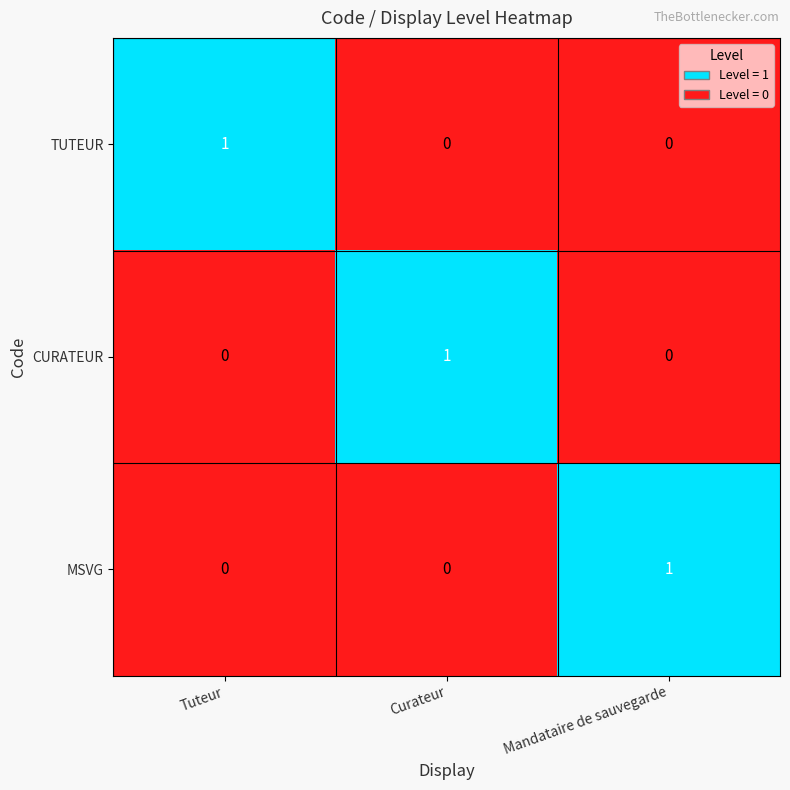

True or false: TUTEUR has a value of 0 at Curateur.

True